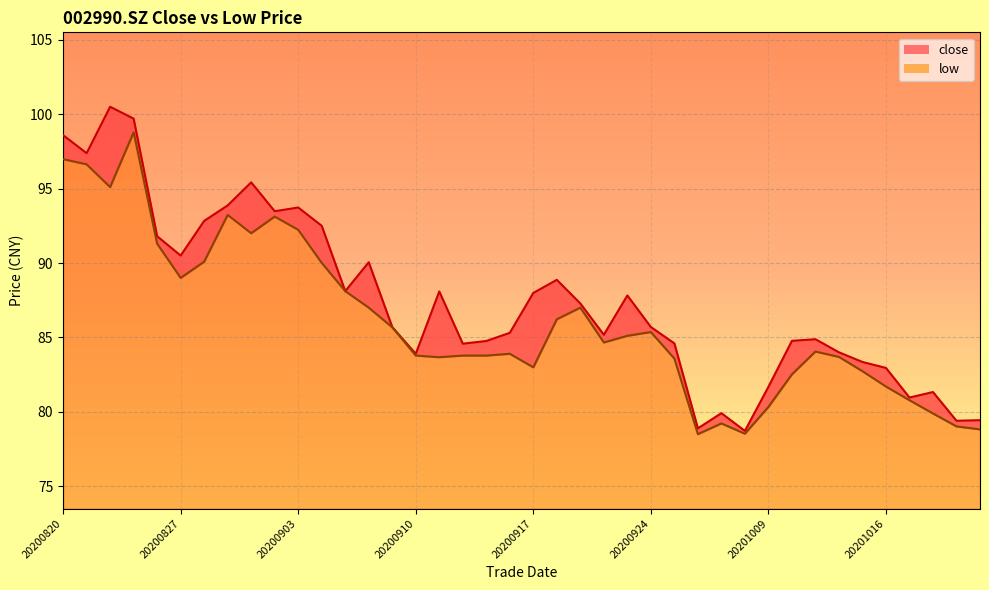

At which category is the sum across all series the highest?

20200825